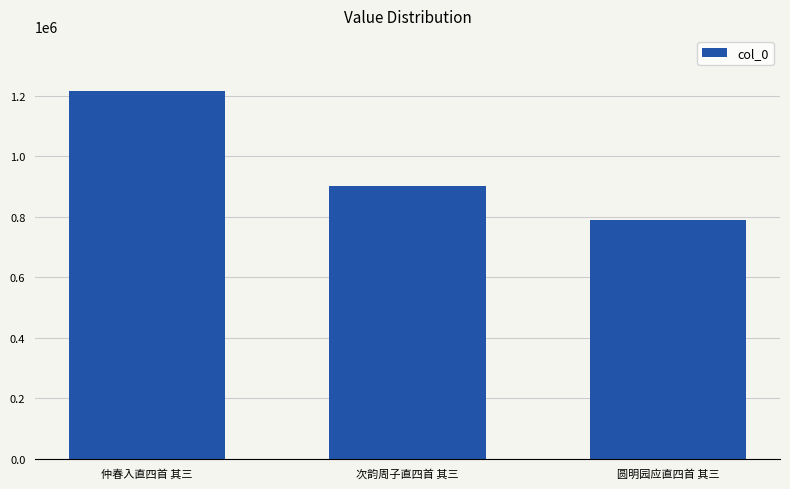

How many values are below 901940?

1